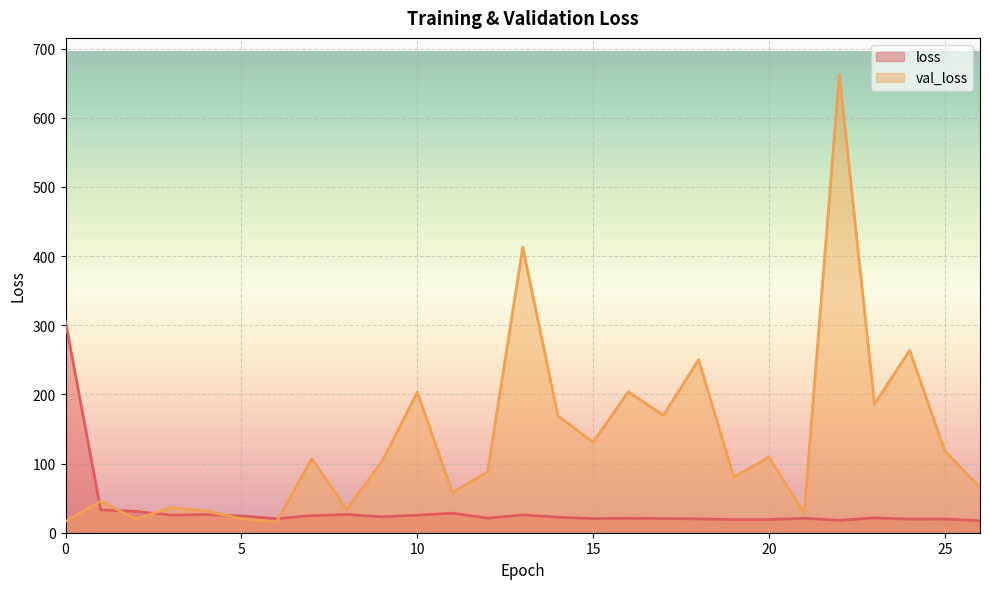

What is the minimum value shown in the chart?

15.5